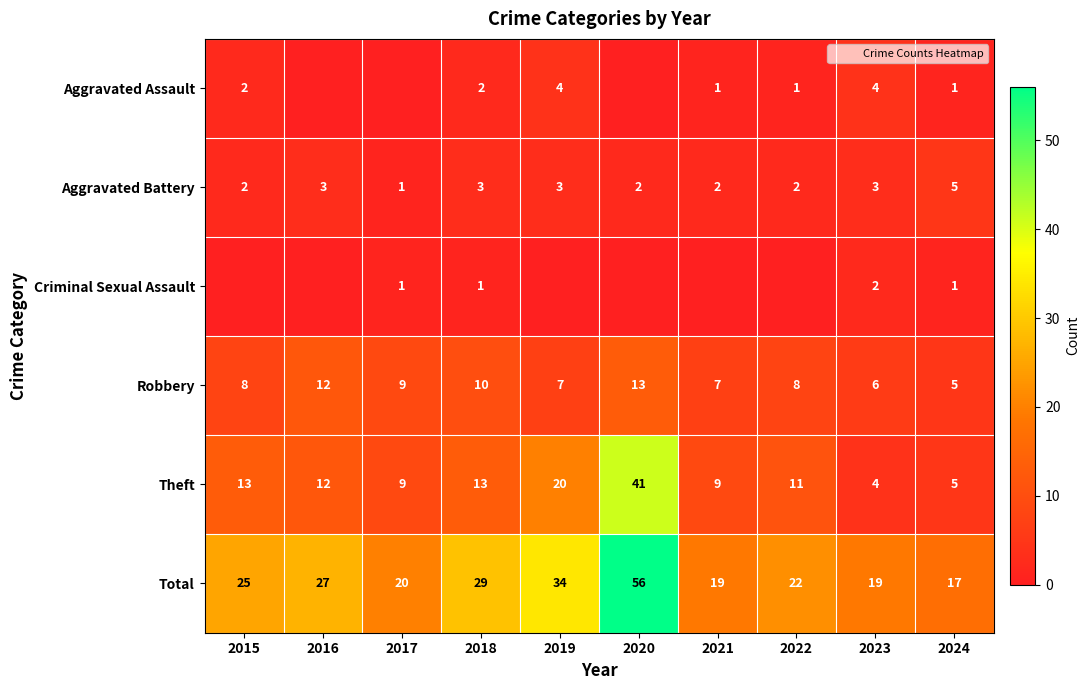

What is the maximum value for Total?

56